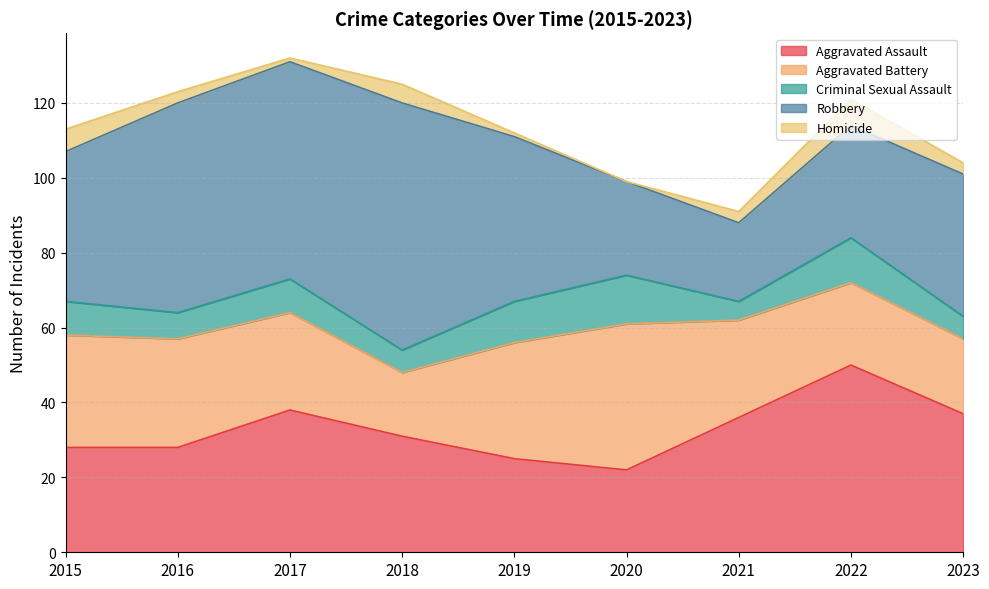

At which label does Criminal Sexual Assault reach its peak?

2020